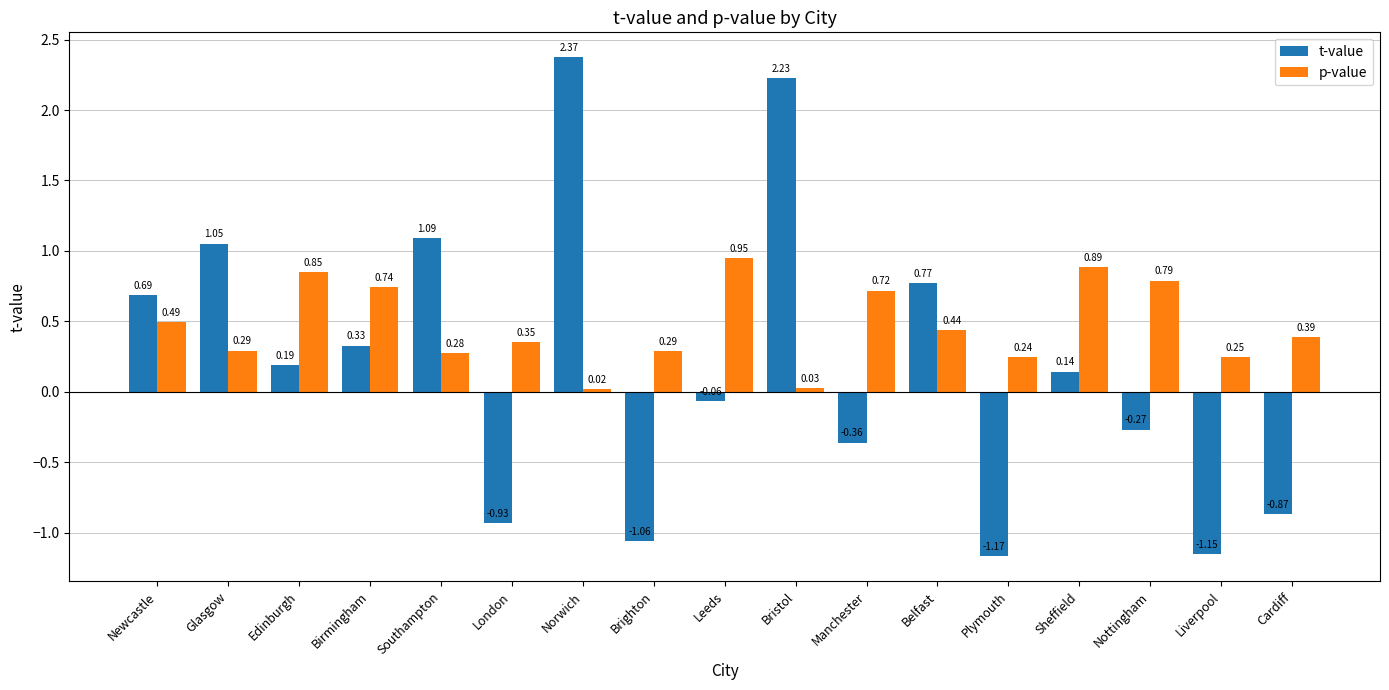

What is the difference between the maximum and second lowest values in the t-value series?

3.5